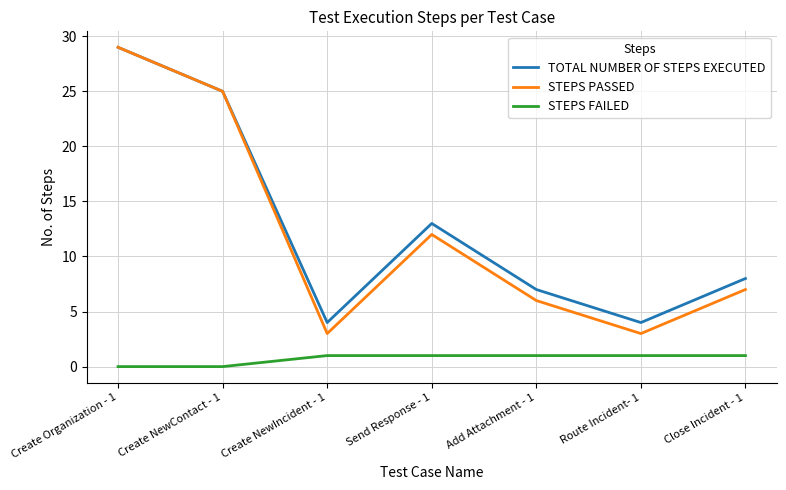

Rank the series at Close Incident - 1 from lowest to highest value.

STEPS FAILED, STEPS PASSED, TOTAL NUMBER OF STEPS EXECUTED